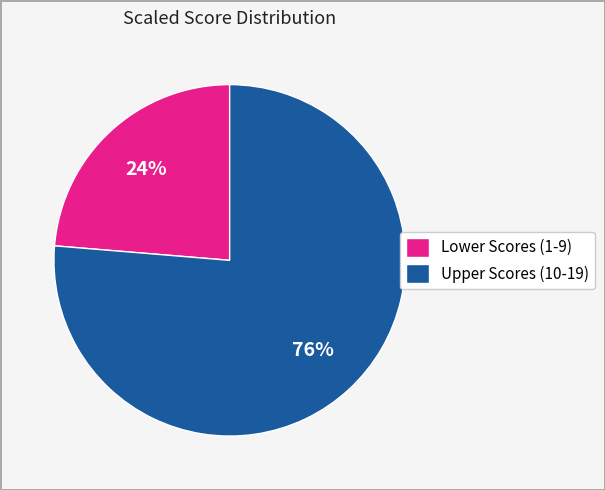

Count the number of slices in the pie.

2